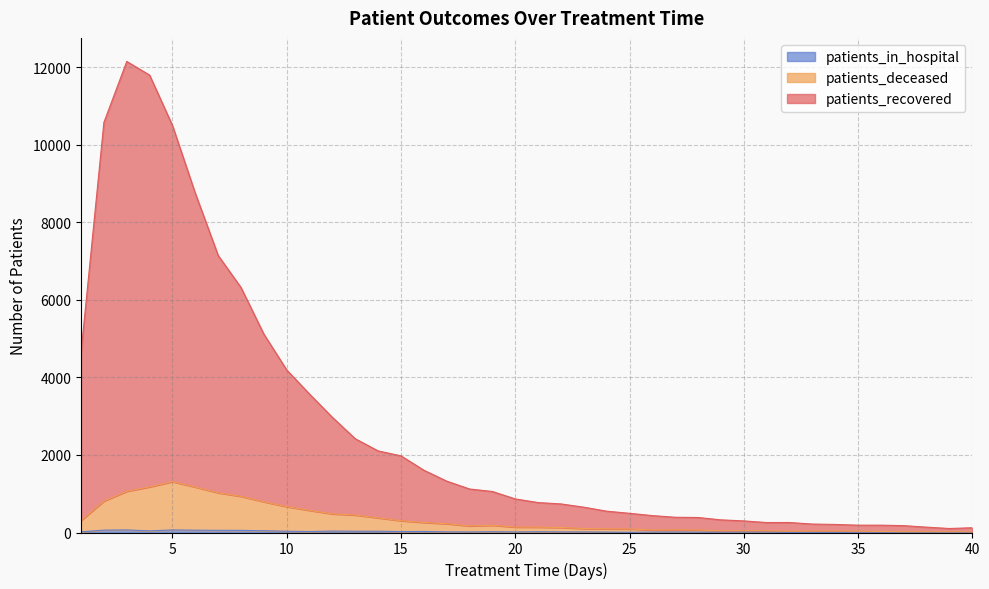

The value of patients_in_hospital at 20 is 14. True or false?

True